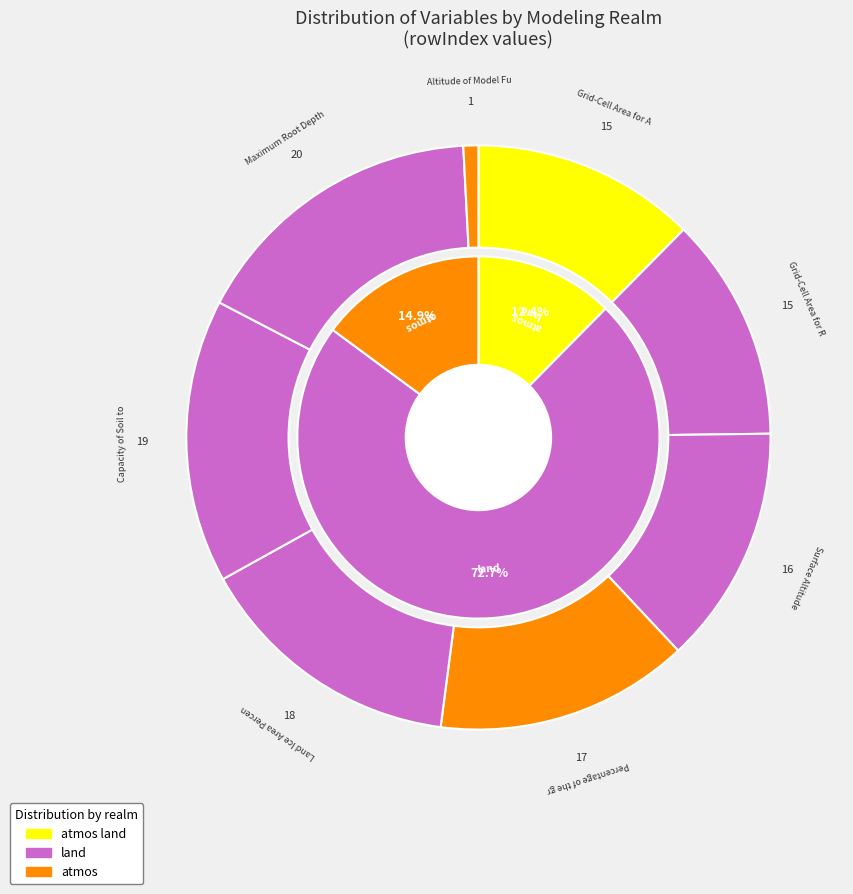

The Percentage of the grid cell occupied by Land slice represents 3% of the pie. True or false?

False